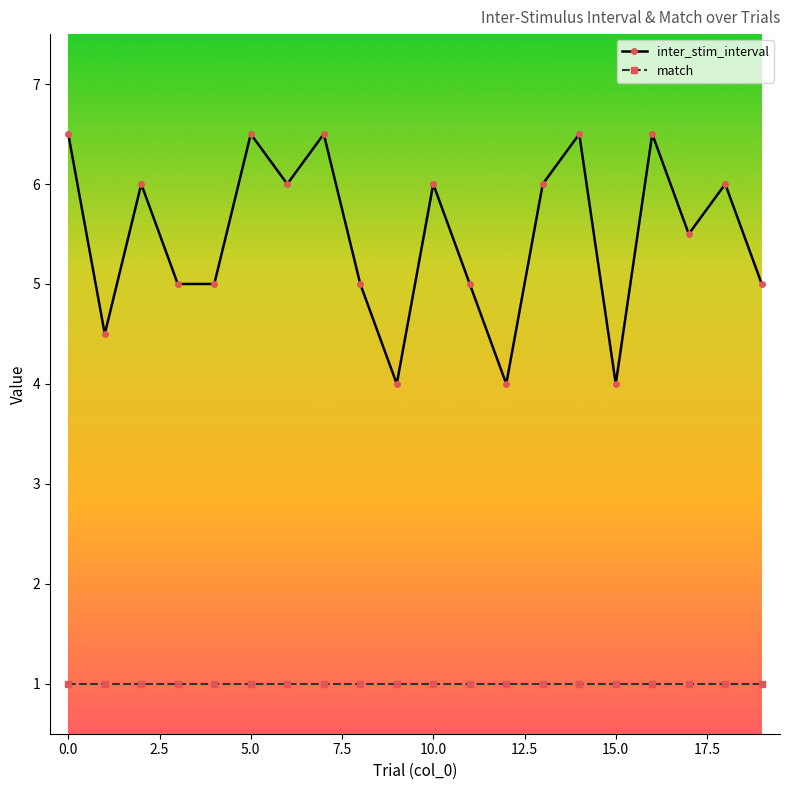

Rank the series by their maximum value, from highest to lowest.

inter_stim_interval, match